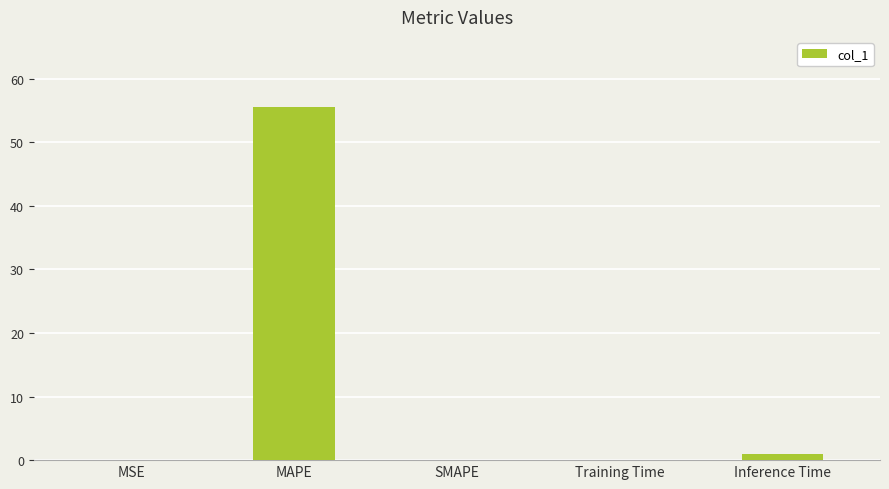

What is the sum of all values?

56.5